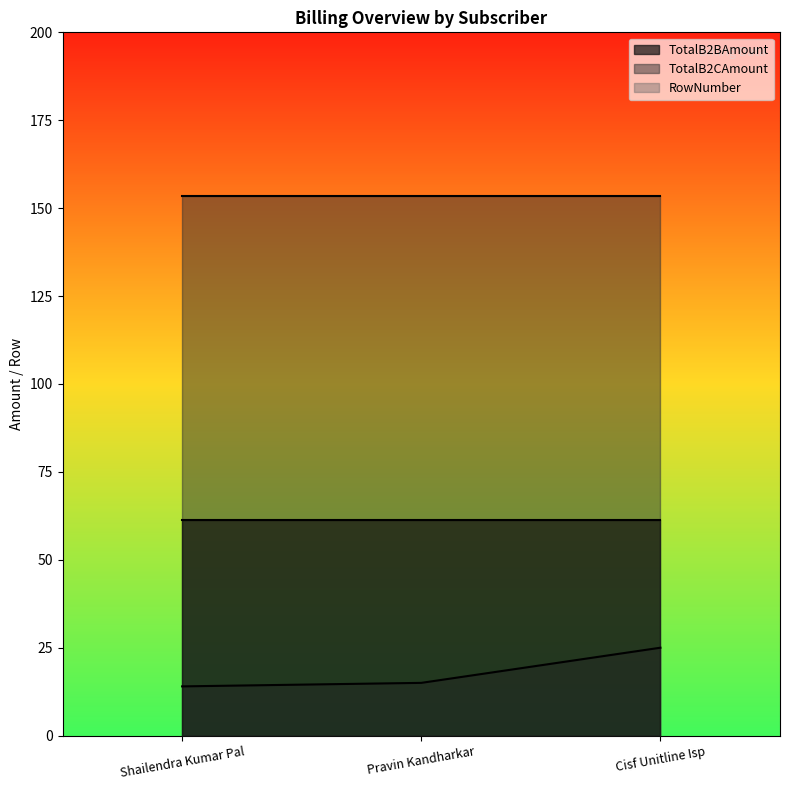

Which series has the largest range (max minus min)?

RowNumber